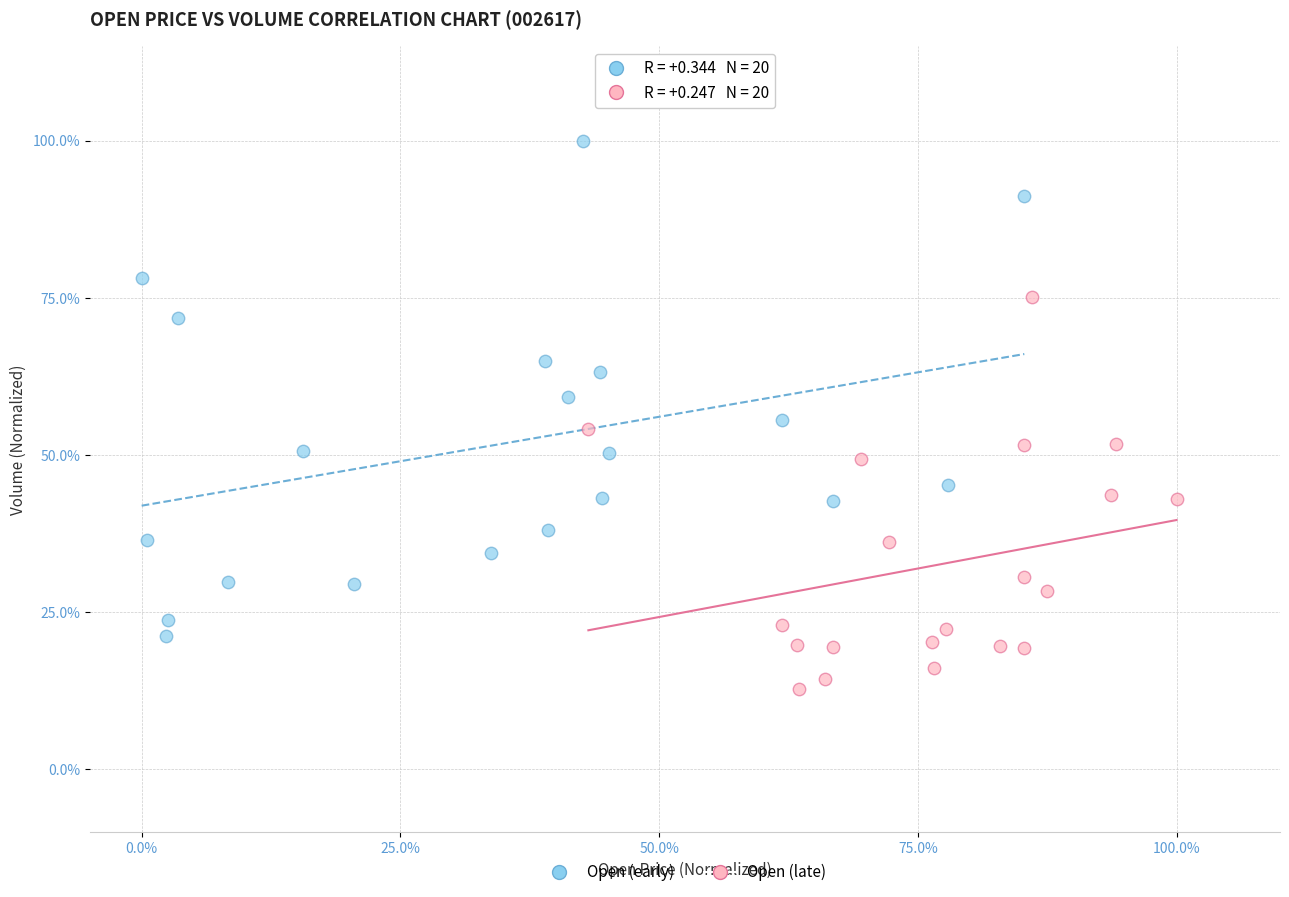

Which series contains the highest Y value?

Open (early)